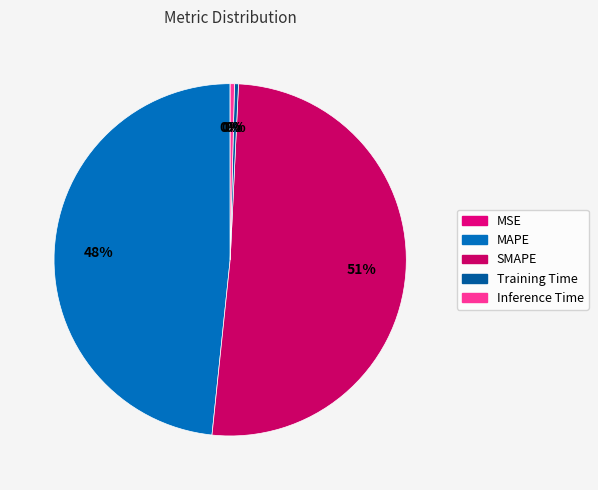

Which slice is the smallest?

MSE